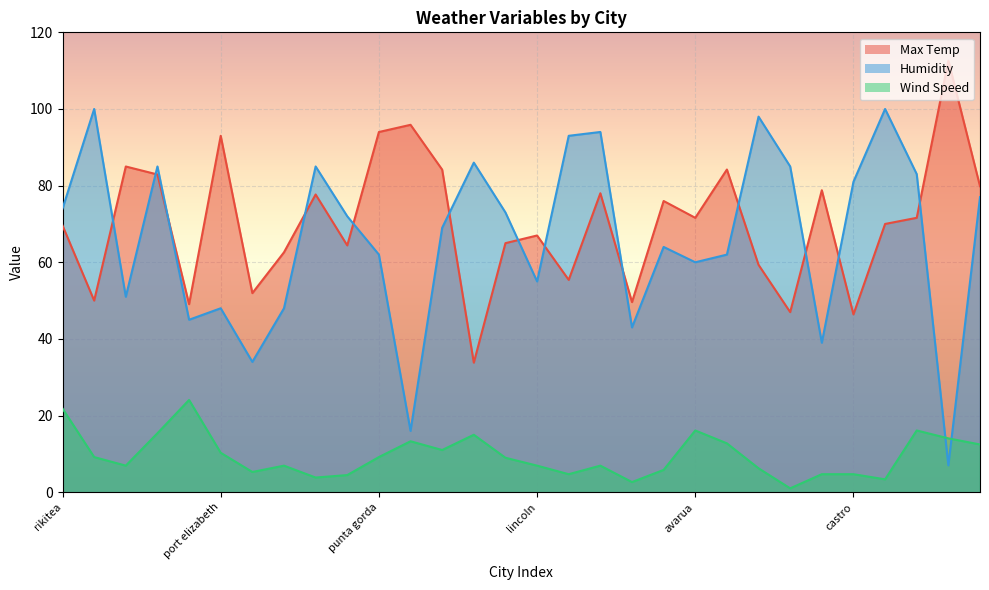

At which label does Max Temp reach its peak?

atar